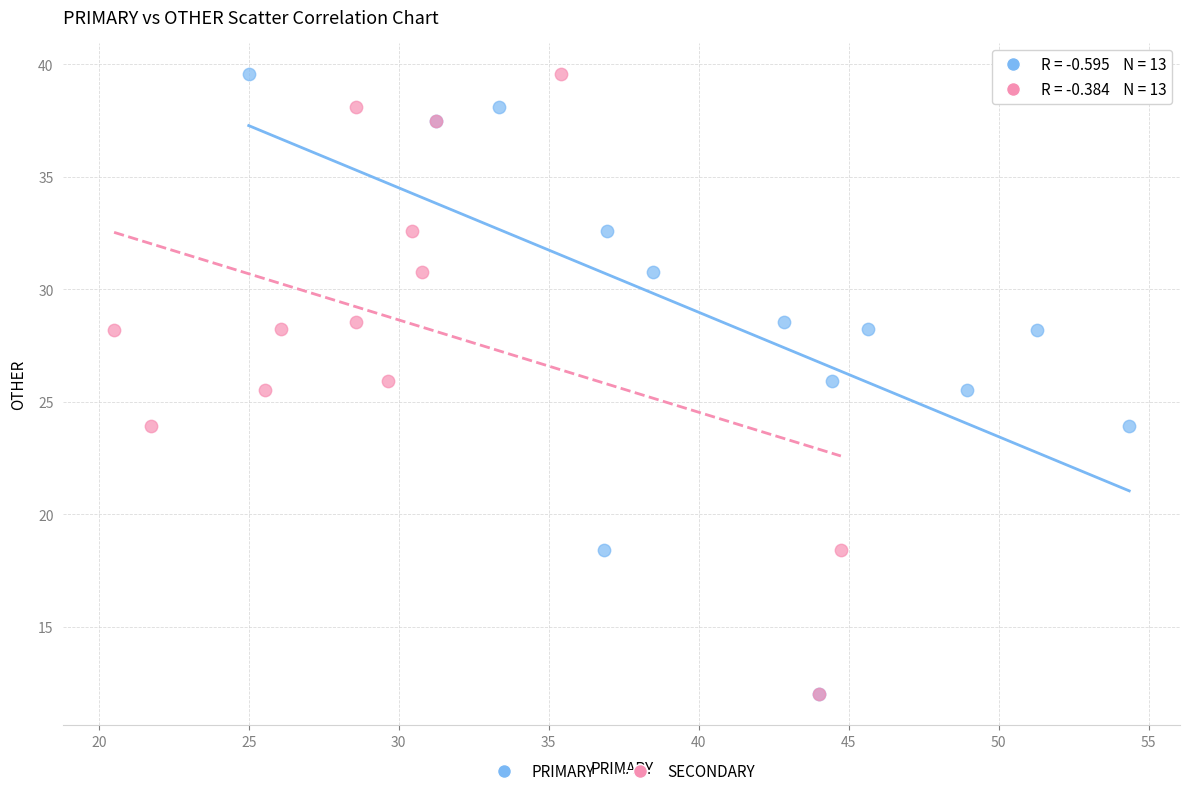

What are all the series names shown in the legend?

PRIMARY, SECONDARY